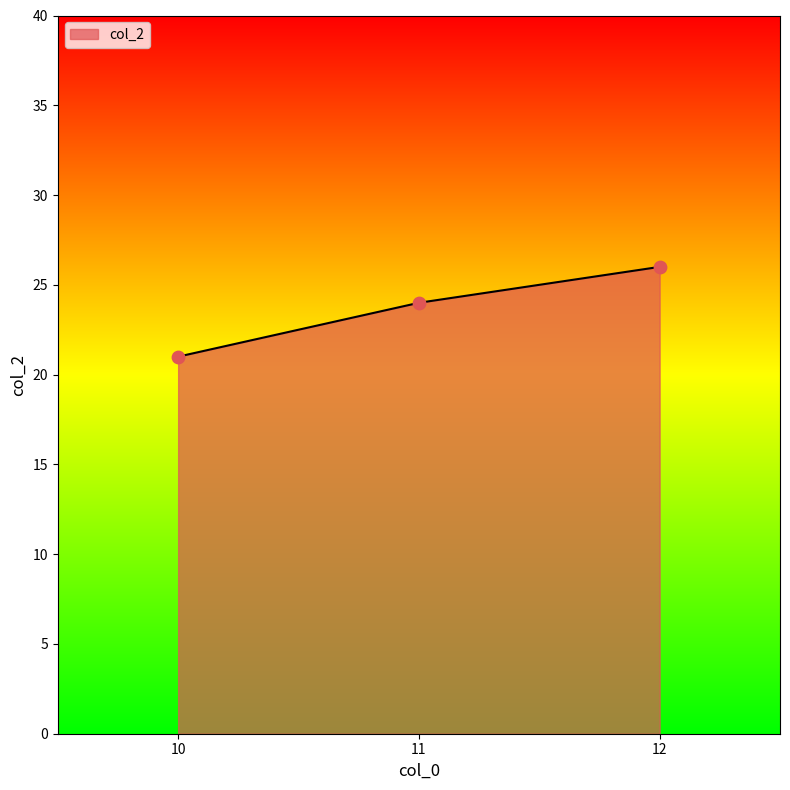

Which has a higher value, 11 or 12?

12